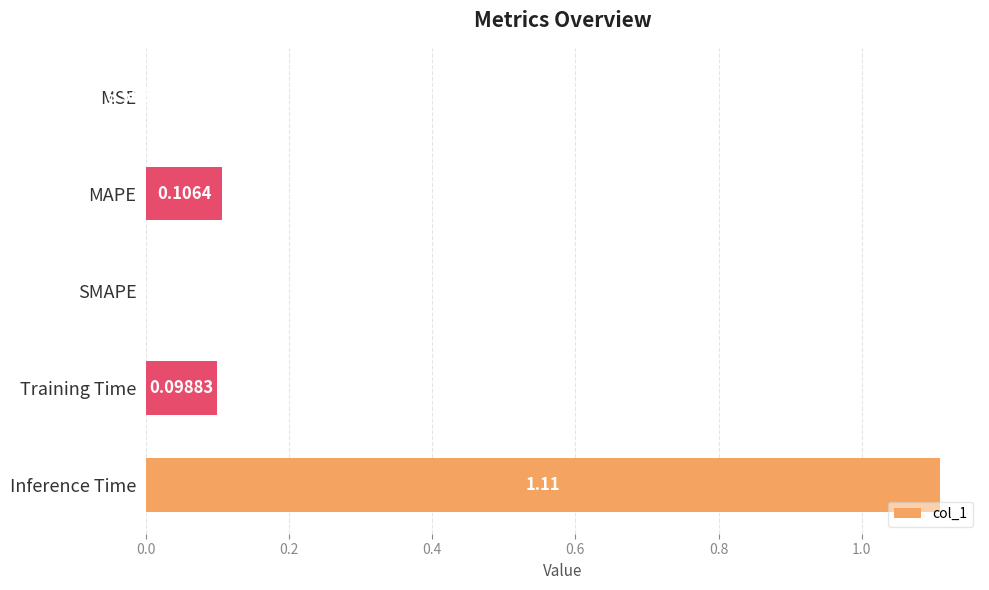

Between MSE and MAPE, which is larger?

MAPE